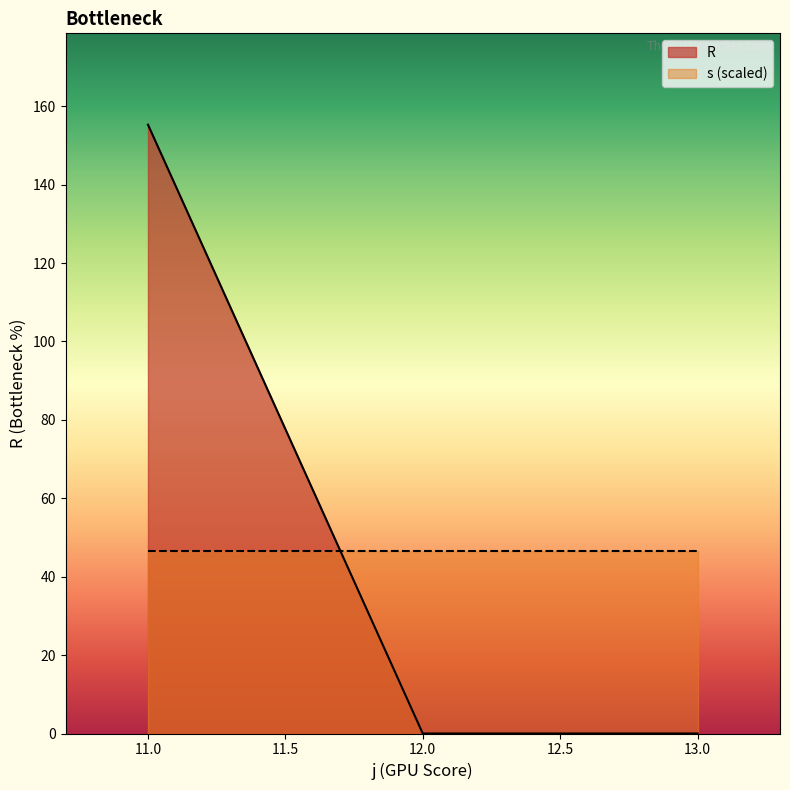

Does the chart have visible grid lines?

No